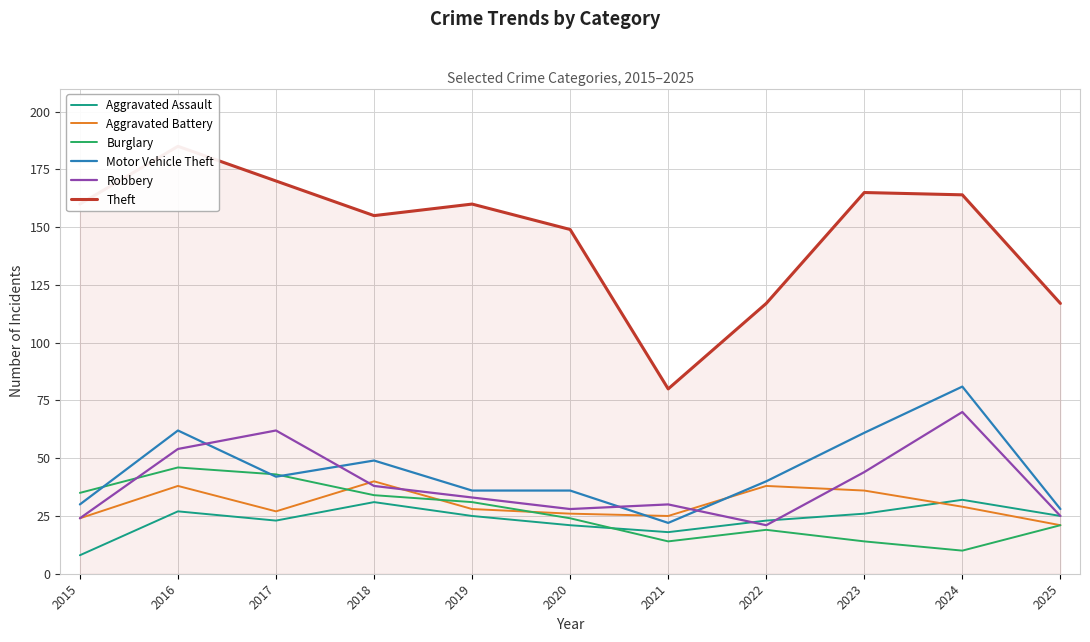

Is the value of Robbery at 2024 greater than the value of Burglary at 2019?

Yes